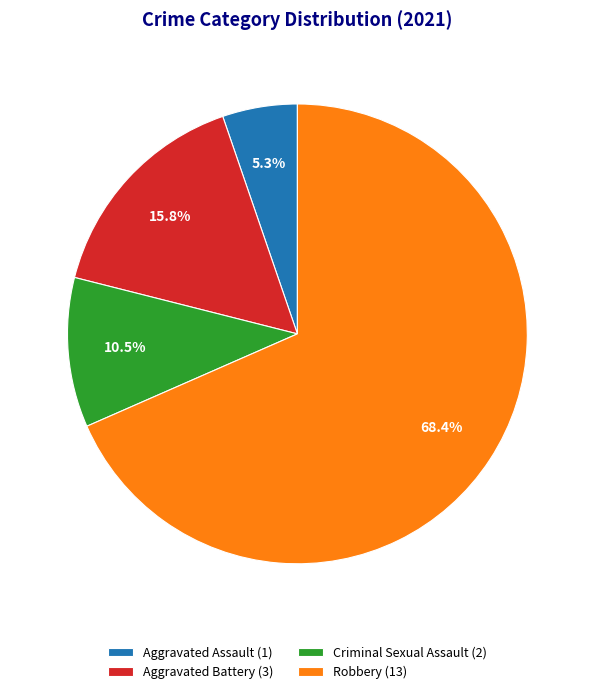

Which category has the smallest portion of the pie?

Aggravated Assault (1)